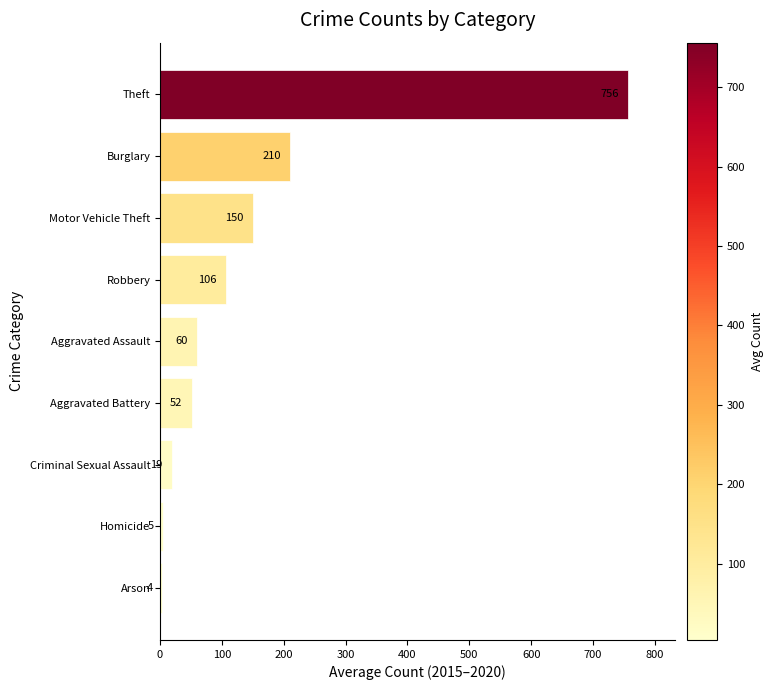

List the labels in order of value, smallest first.

Arson, Homicide, Criminal Sexual Assault, Aggravated Battery, Aggravated Assault, Robbery, Motor Vehicle Theft, Burglary, Theft